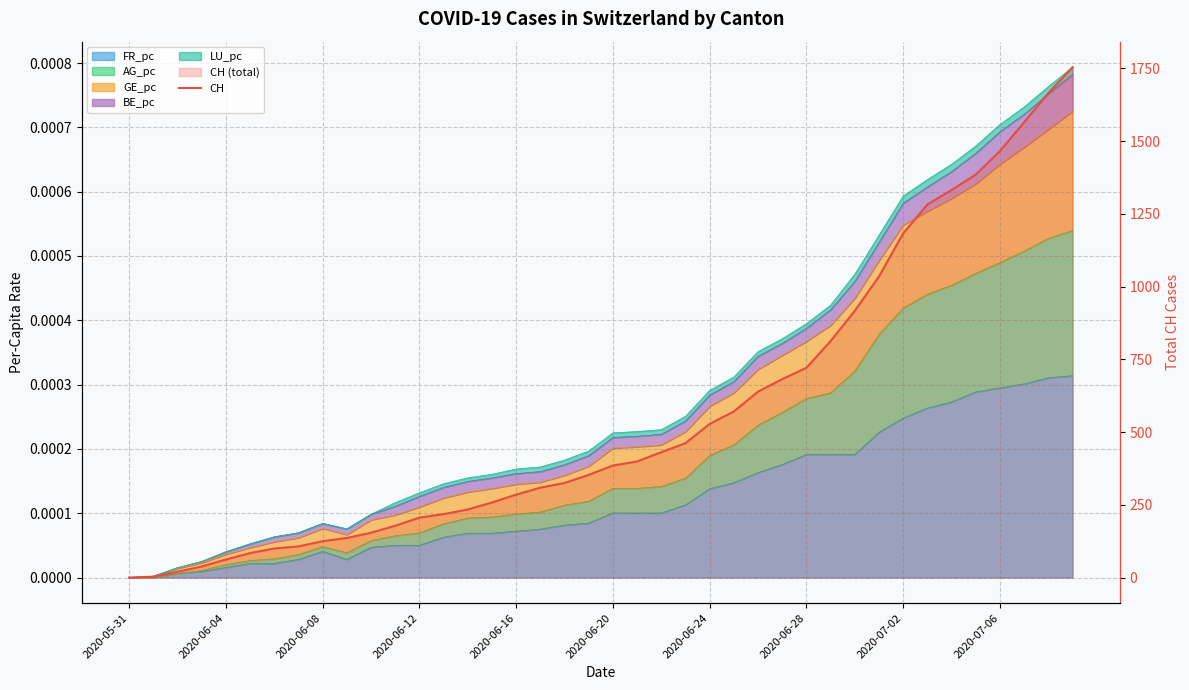

Which has a higher value, 29 or 20?

29